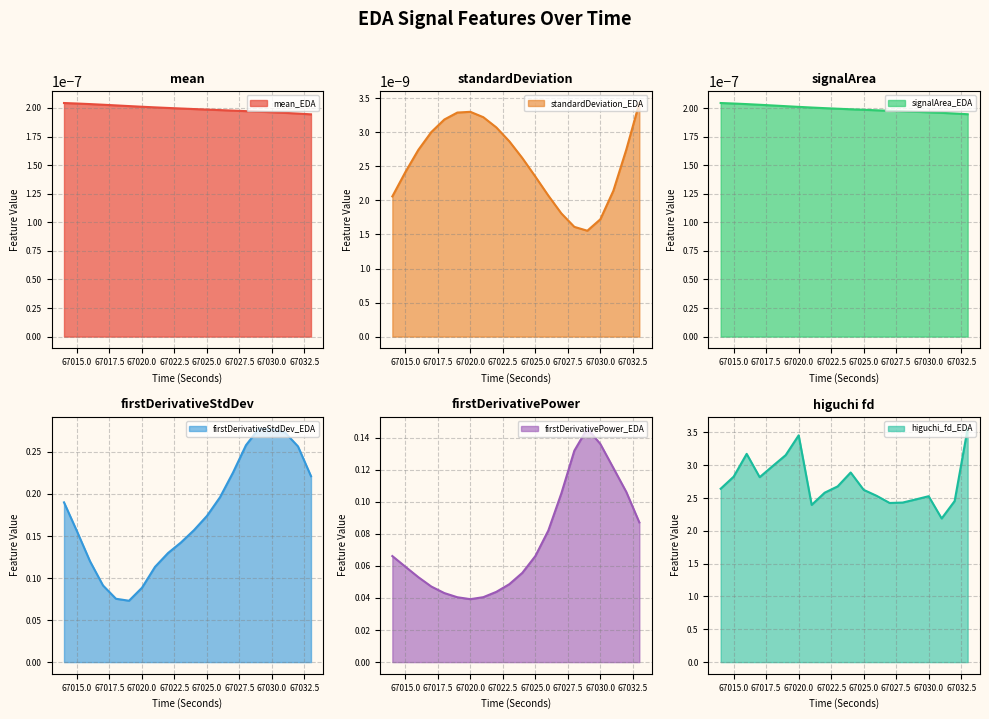

What is the sum of all firstDerivativePower_EDA values?

1.5